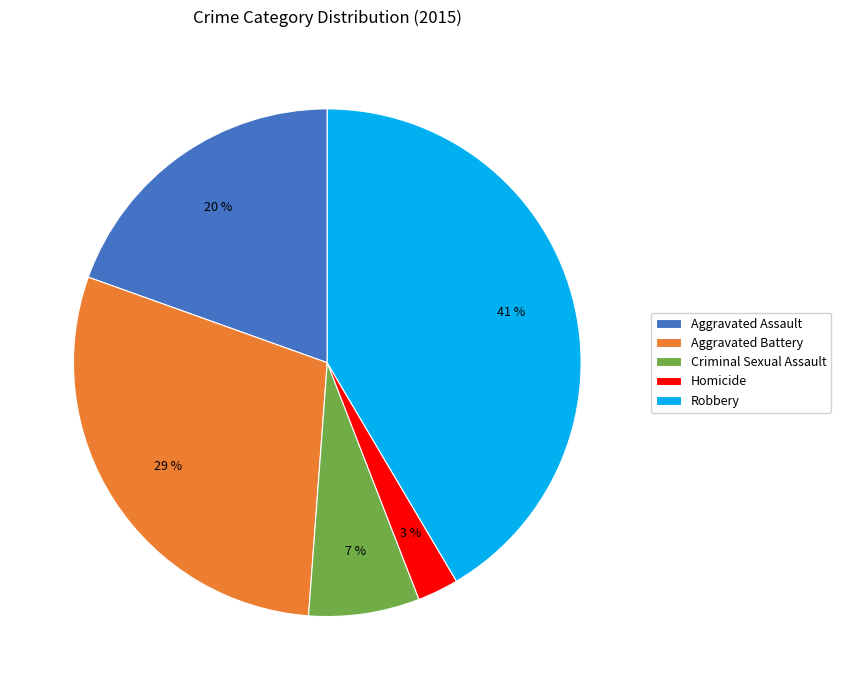

Count the number of slices in the pie.

5